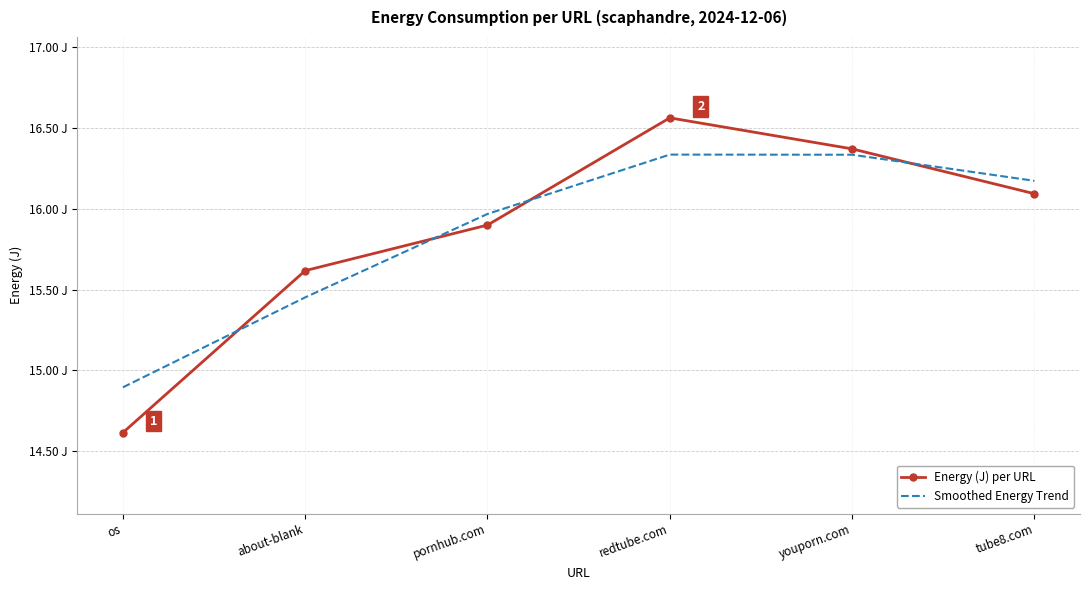

Reading left to right, transcribe all the data shown in this chart.

Energy (J) per URL: os=14.6	about-blank=15.6	pornhub.com=15.9	redtube.com=16.6	youporn.com=16.4	tube8.com=16.1
Smoothed Energy Trend: os=14.9	about-blank=15.5	pornhub.com=16.0	redtube.com=16.3	youporn.com=16.3	tube8.com=16.2